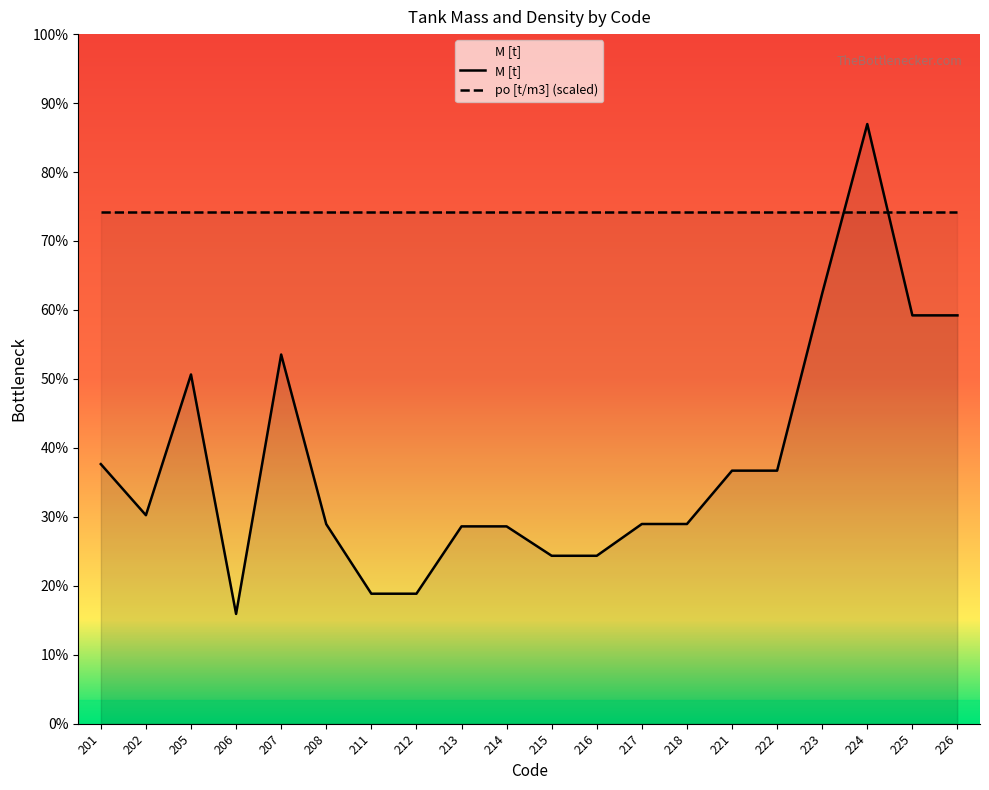

True or false: the data shows 80.1 at 218.

False